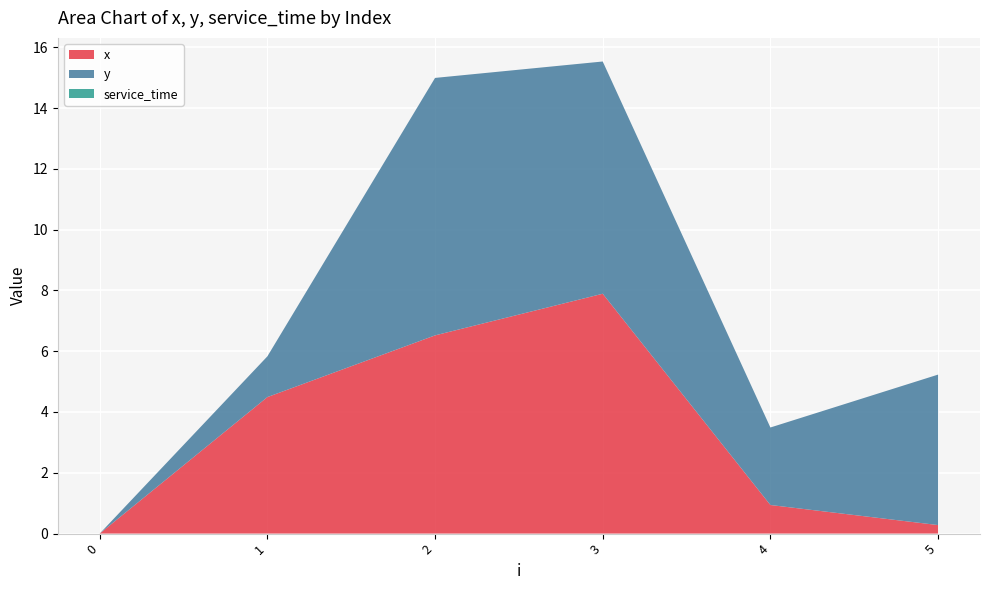

Reading right to left, extract all data points from this chart.

x: 5=0.3	4=0.9	3=7.9	2=6.5	1=4.5	0=0.0
y: 5=5.0	4=2.5	3=7.6	2=8.5	1=1.3	0=0.0
service_time: 5=0.0	4=0.0	3=0.0	2=0.0	1=0.0	0=0.0